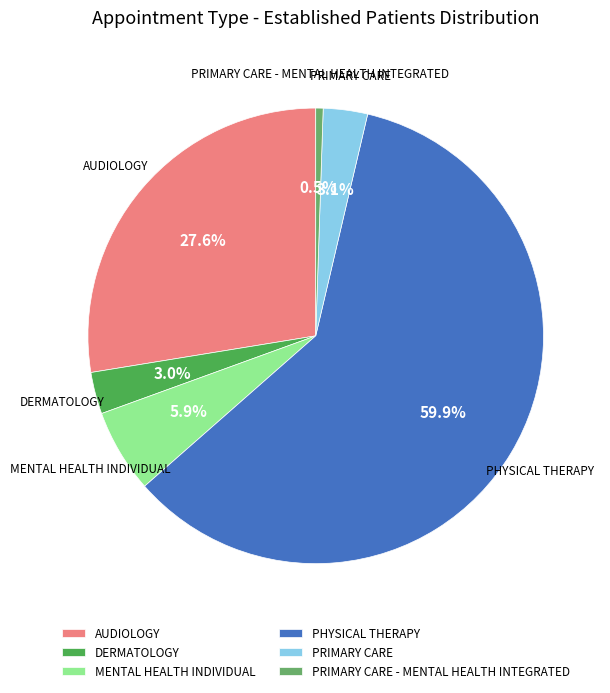

What percentage do PHYSICAL THERAPY and PRIMARY CARE - MENTAL HEALTH INTEGRATED together represent?

60.4%